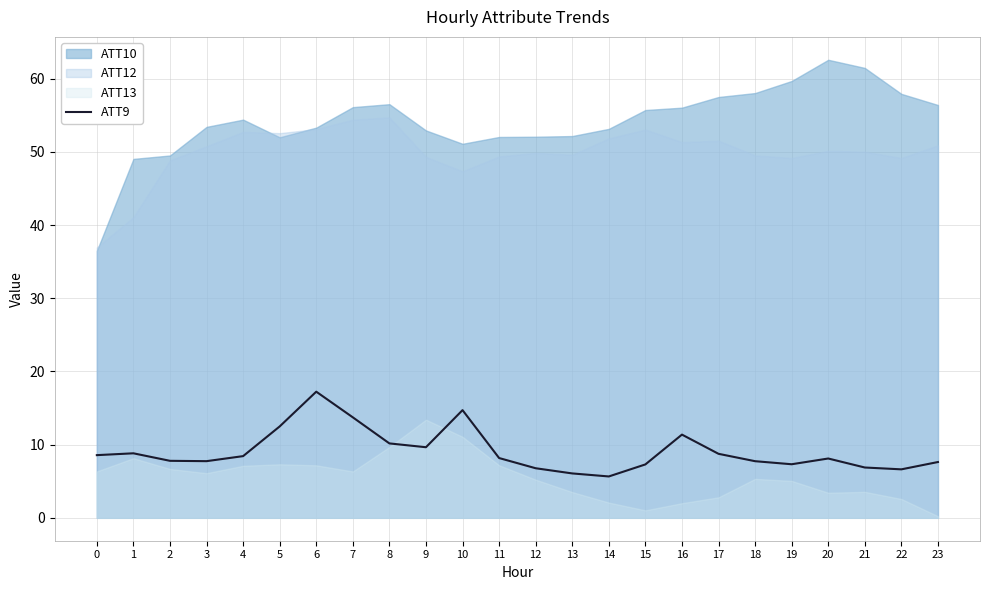

Reading left to right, list all the values displayed in this chart.

0=8.6	1=8.8	2=7.8	3=7.7	4=8.4	5=12.5	6=17.2	7=13.7	8=10.2	9=9.6	10=14.7	11=8.2	12=6.8	13=6.1	14=5.7	15=7.3	16=11.4	17=8.7	18=7.7	19=7.3	20=8.1	21=6.9	22=6.6	23=7.6